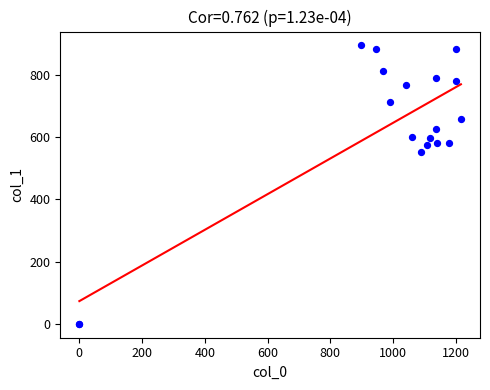

What Y value in the scatter plot is closest to 447?

553.5